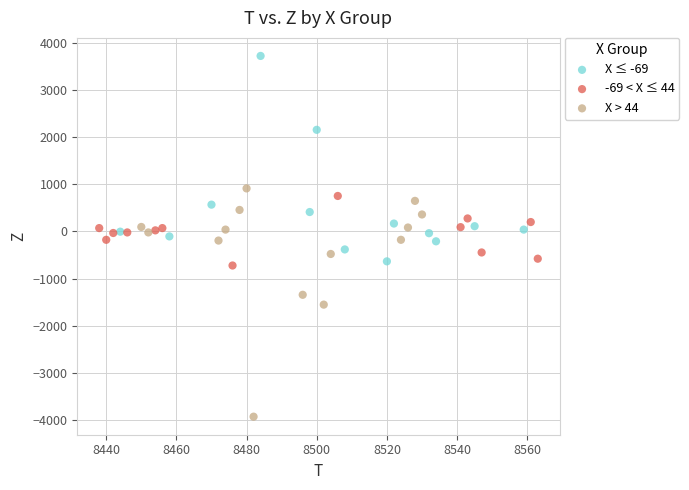

Which series reaches the minimum Y coordinate?

X > 44